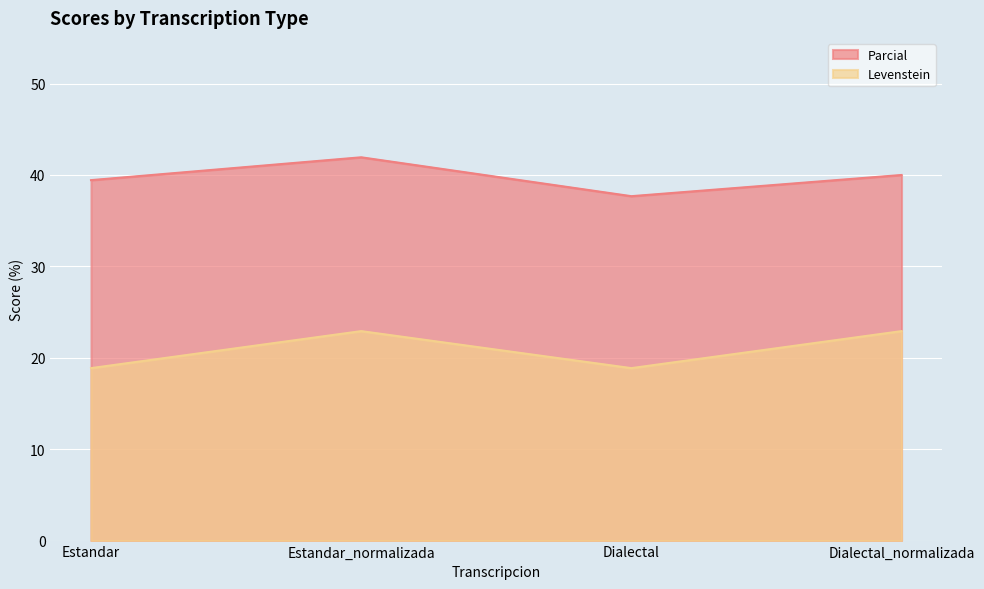

What is the value of the Parcial point at the 1st from the left?

39.4